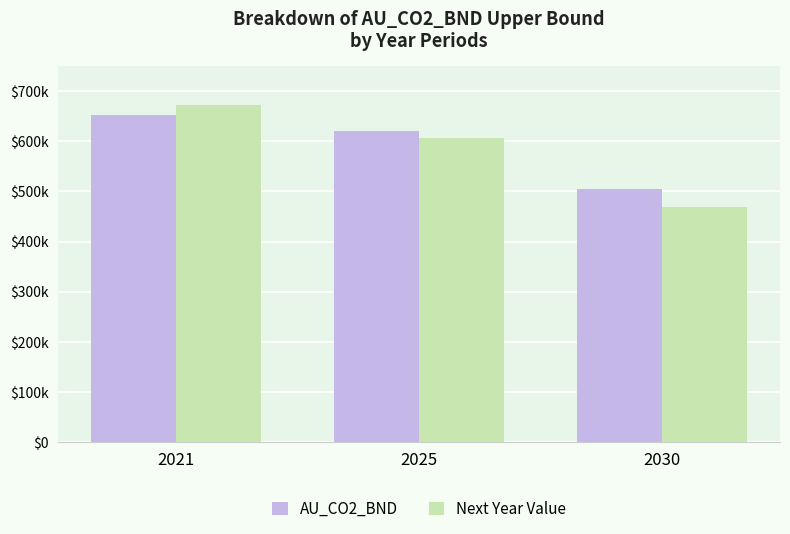

Are the bars horizontal?

No